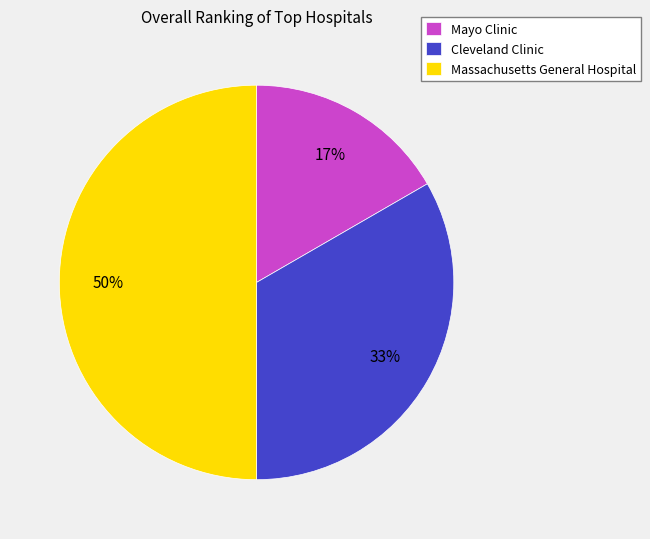

Between Mayo Clinic and Massachusetts General Hospital, which is larger?

Massachusetts General Hospital